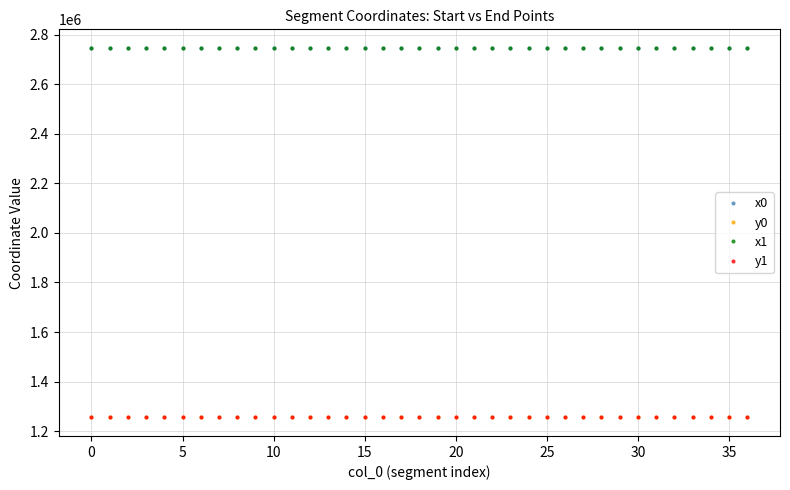

What is the maximum value for y0?

1255292.0